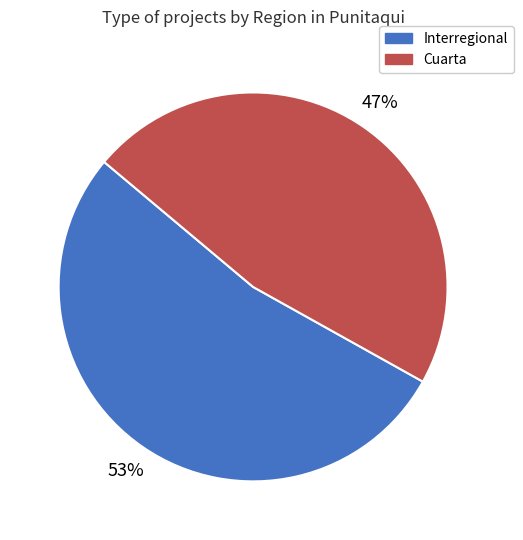

True or false: Interregional accounts for 67% of the total.

False